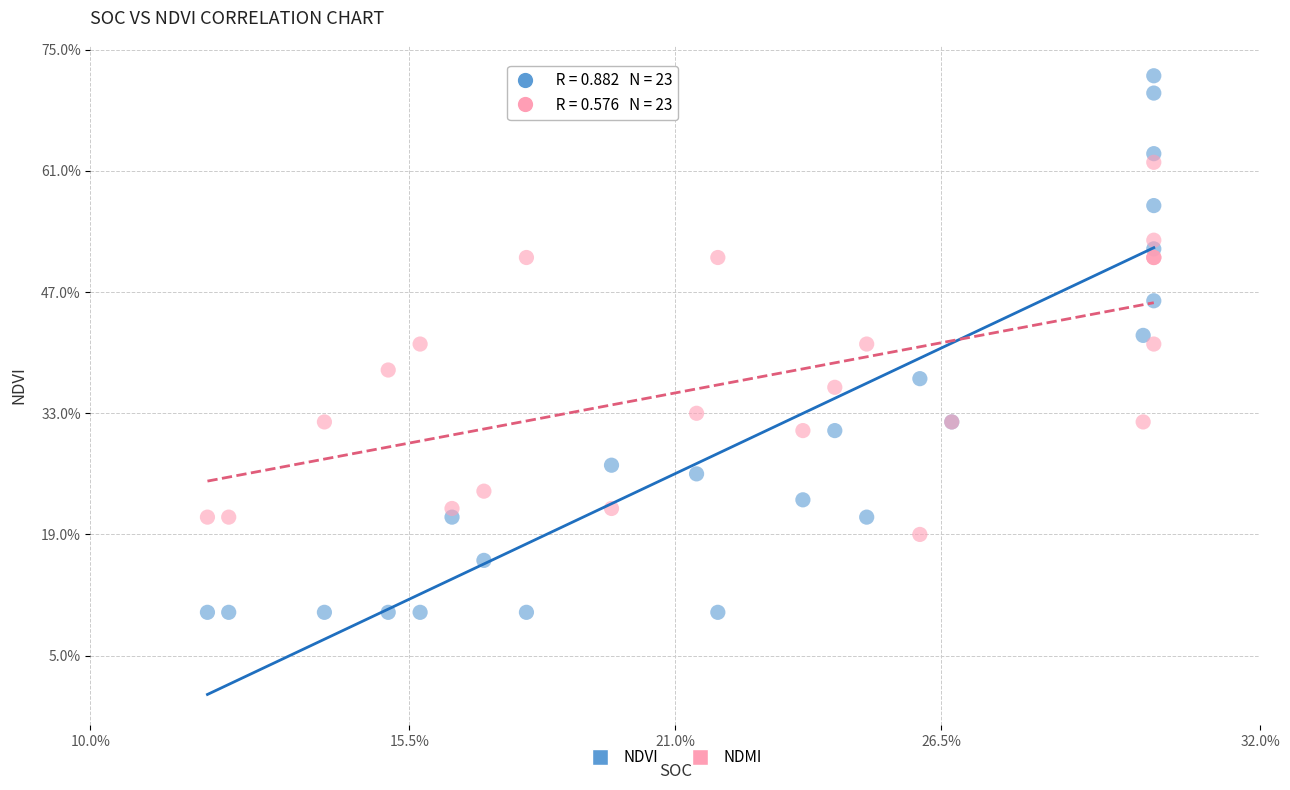

What are all the series names shown in the legend?

NDVI, NDMI